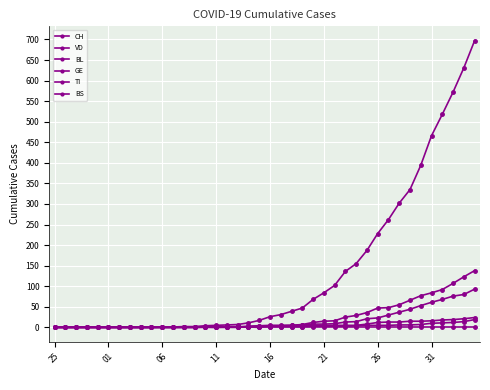

Is this an area chart (filled region under the line)?

No